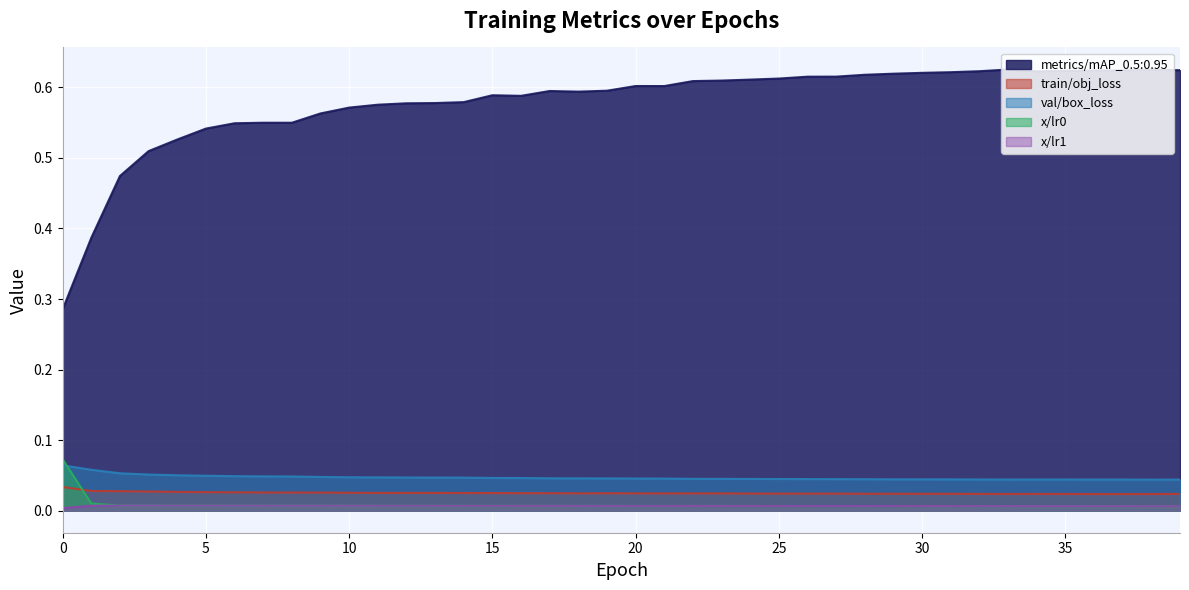

At which category is the sum across all series the highest?

33